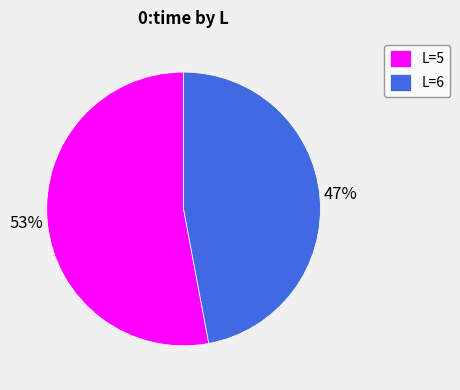

How many slices are in this pie chart?

2